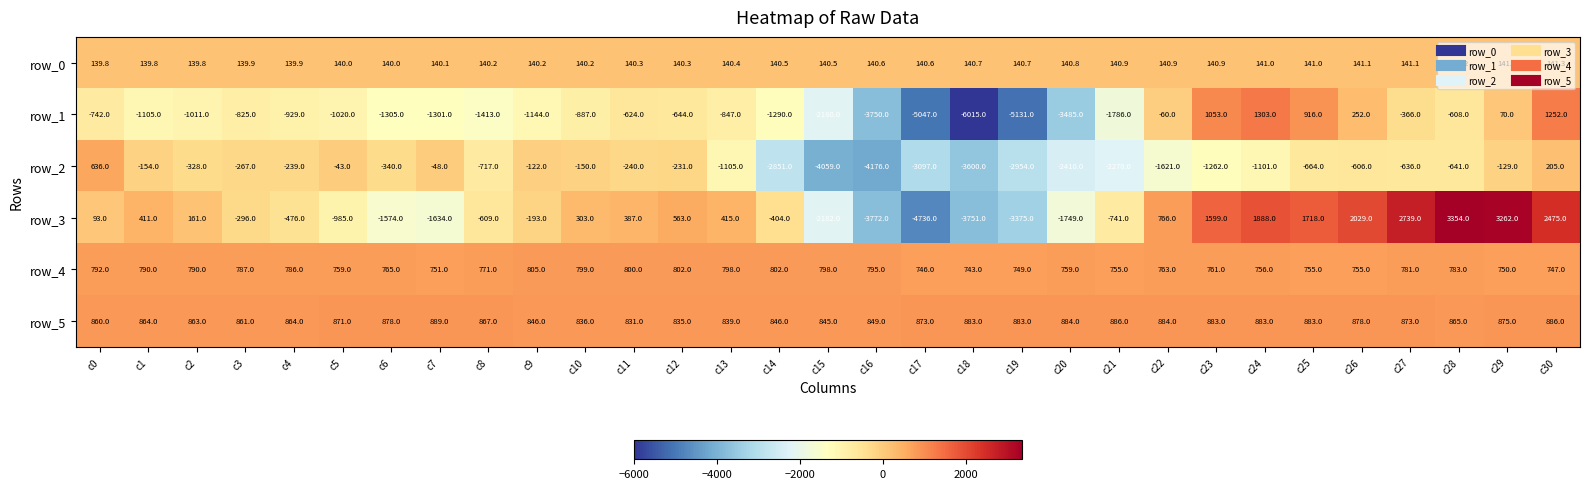

At c30, list the series in order from smallest to largest.

row_0, row_2, row_4, row_5, row_1, row_3